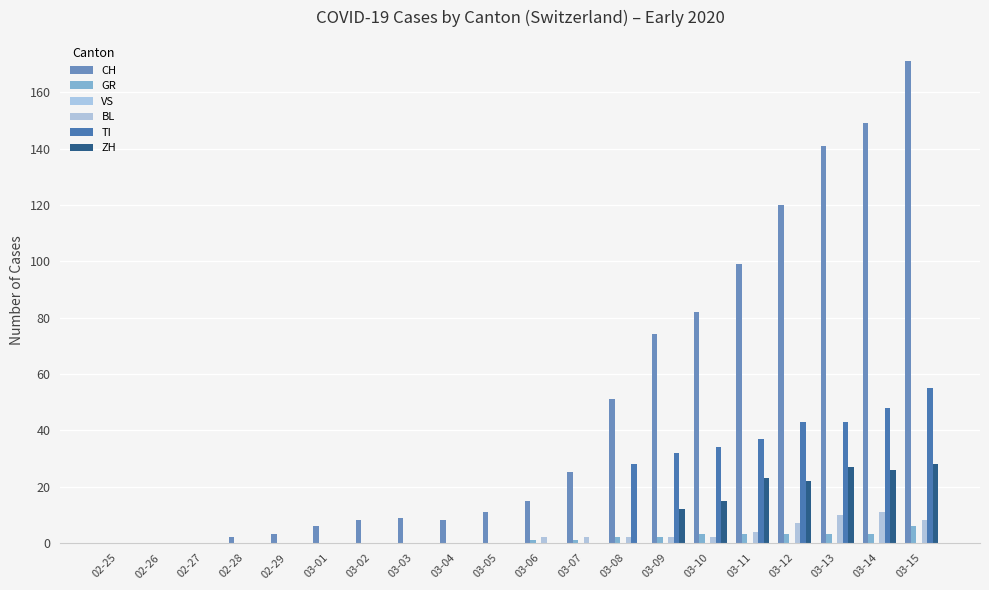

How many categories are shown in the chart?

20